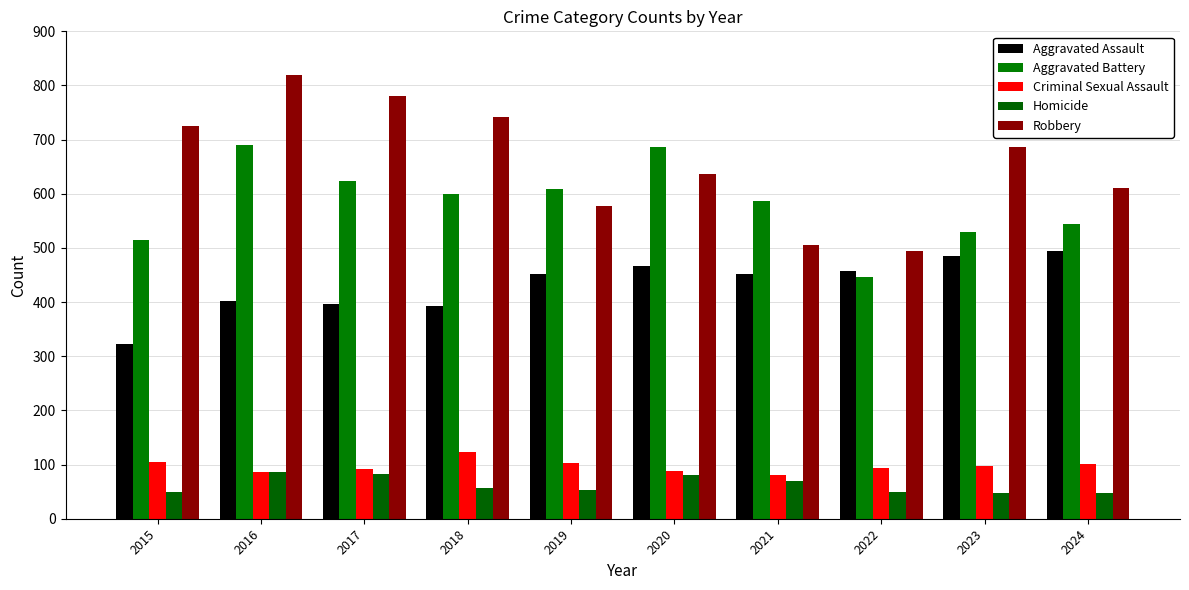

What is the value of the Homicide bar at the 2nd from the left?

87